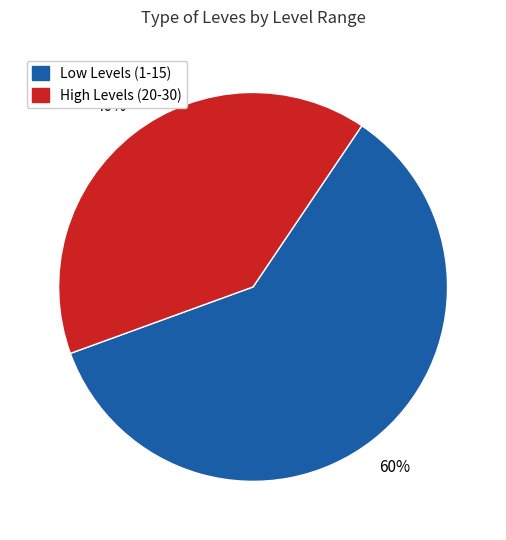

Is there a majority slice in this chart?

Yes